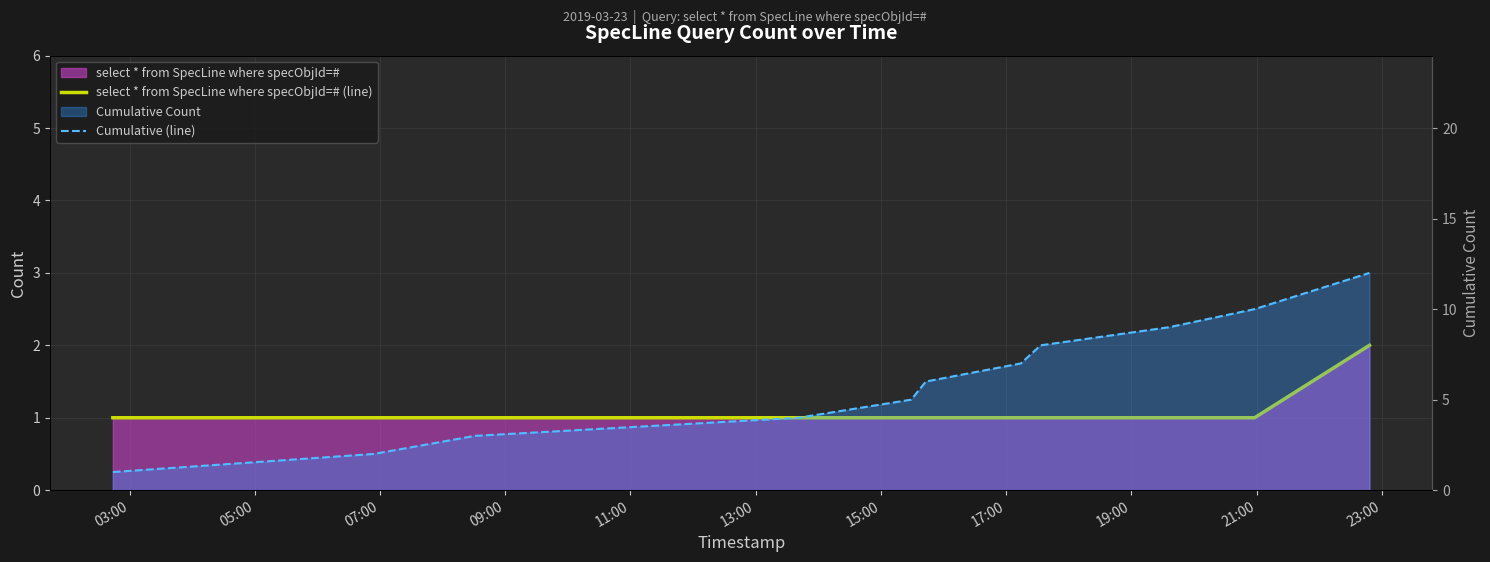

True or false: select * from SpecLine where specObjId=# (line) and Cumulative (line) intersect in this chart.

False